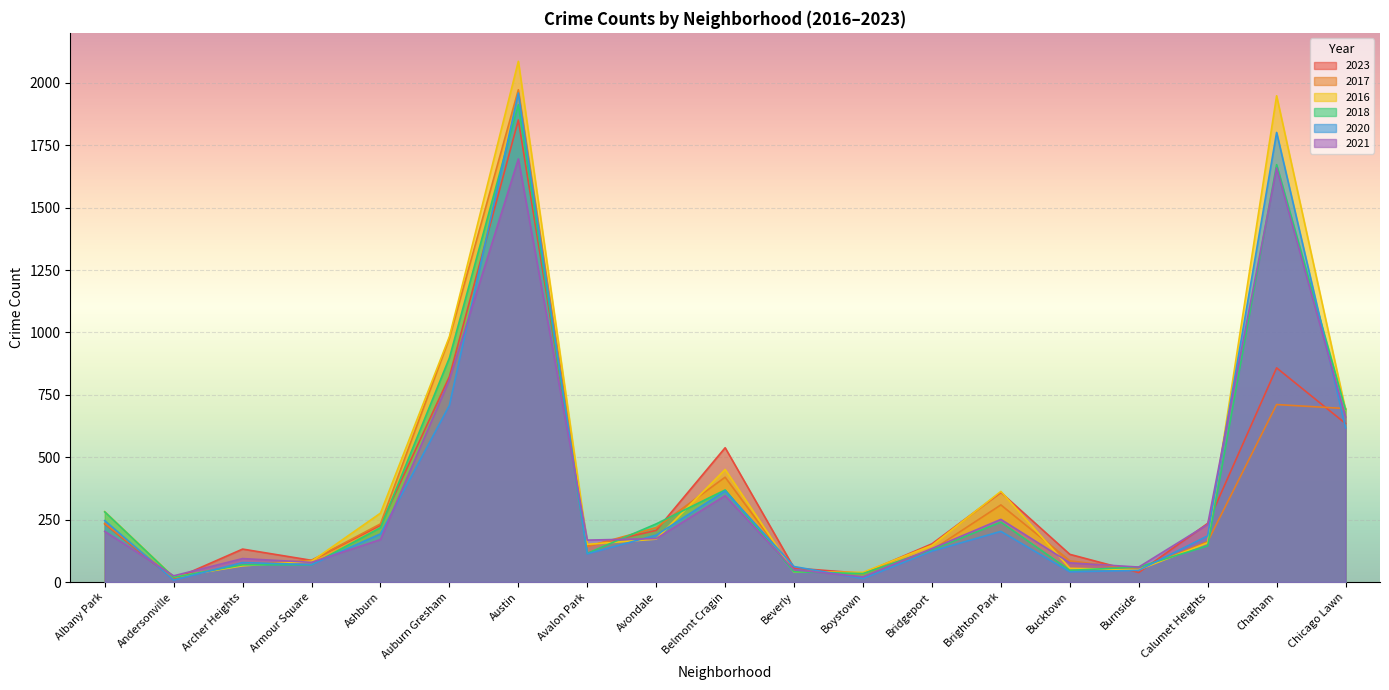

Reading left to right, extract all data points from this chart.

2023: 233	11	132	87	227	823	1851	144	207	538	56	35	153	359	111	38	235	858	635
2017: 235	17	69	87	233	978	1972	142	218	420	46	33	128	309	85	50	162	711	695
2016: 282	20	65	83	276	983	2086	151	172	451	40	39	147	363	55	49	157	1948	690
2018: 281	19	69	69	218	898	1912	115	233	369	41	34	129	240	47	60	145	1672	691
2020: 246	8	78	70	193	708	1959	113	188	365	62	14	124	203	41	47	185	1801	618
2021: 203	25	94	79	170	811	1695	168	174	346	49	21	134	251	77	60	231	1659	661